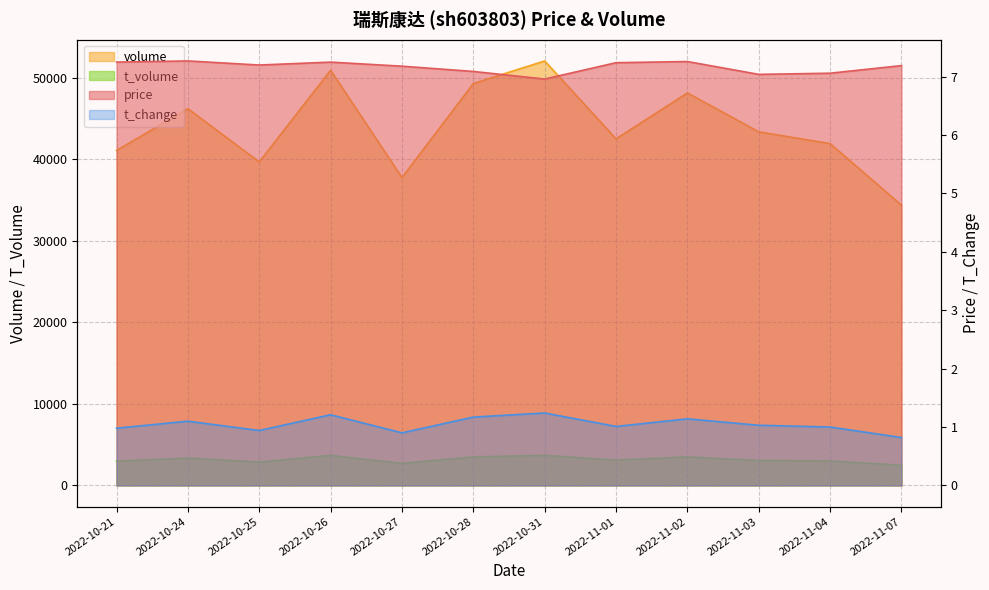

What is the minimum value for t_change?

0.8